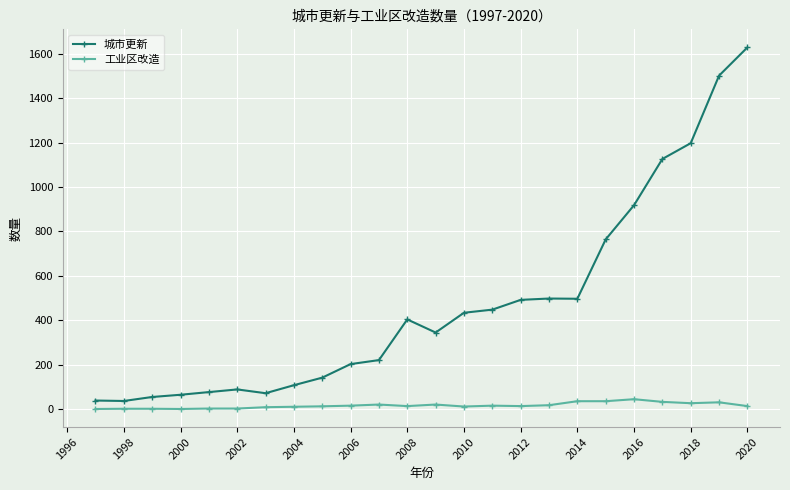

List the series in order of their overall mean, highest first.

城市更新, 工业区改造